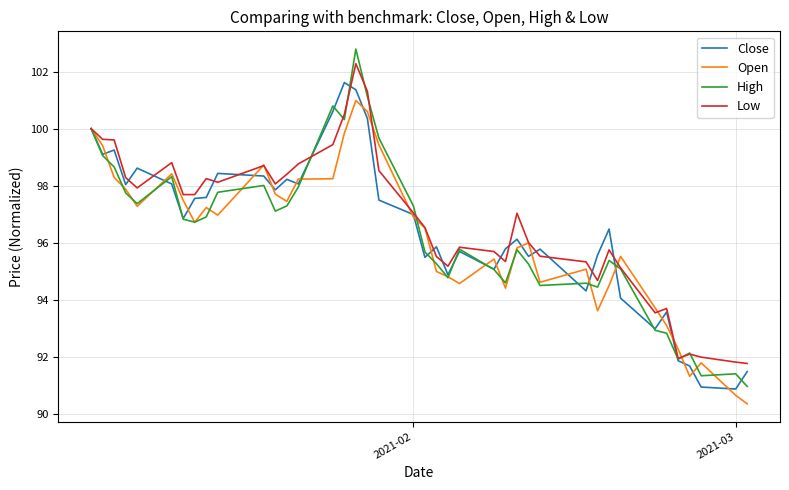

What is the average value of the High series?

96.3